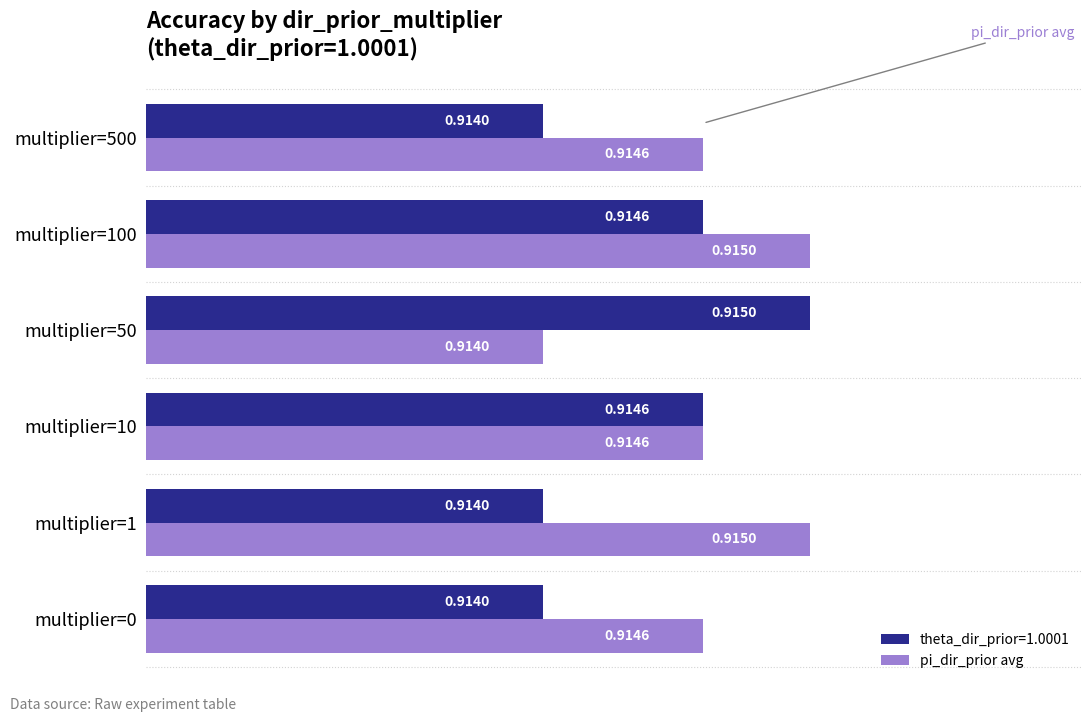

Which series has the largest total across all categories?

pi_dir_prior avg